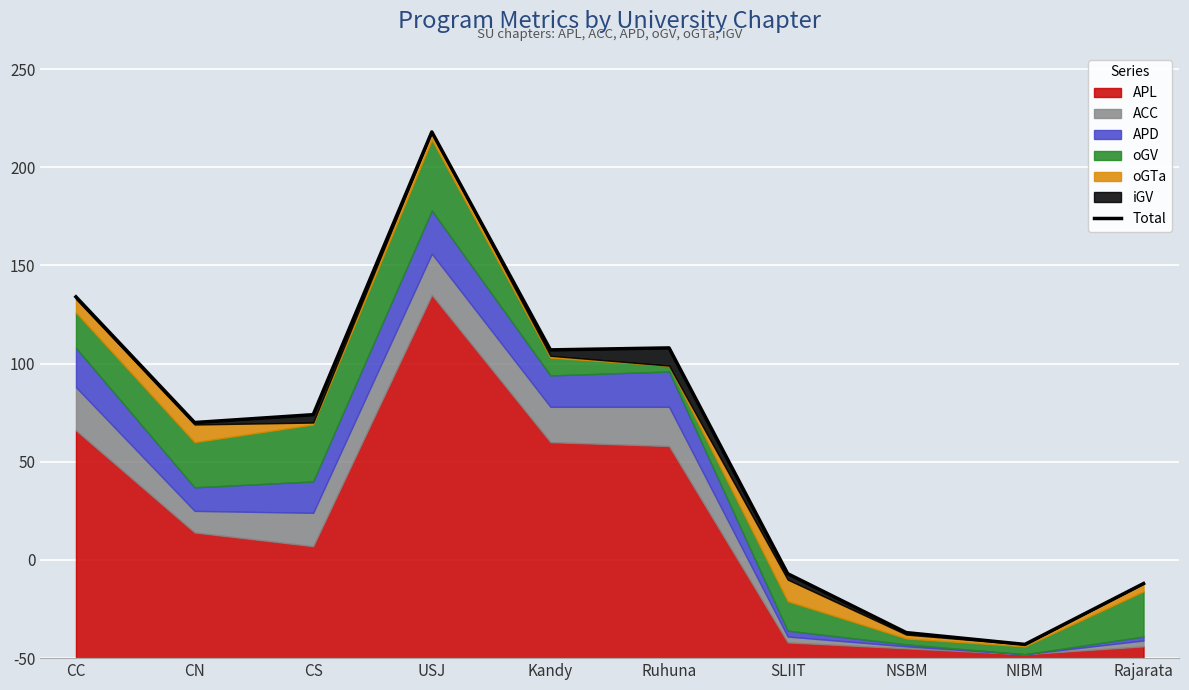

True or false: the data shows 158 at Ruhuna.

True